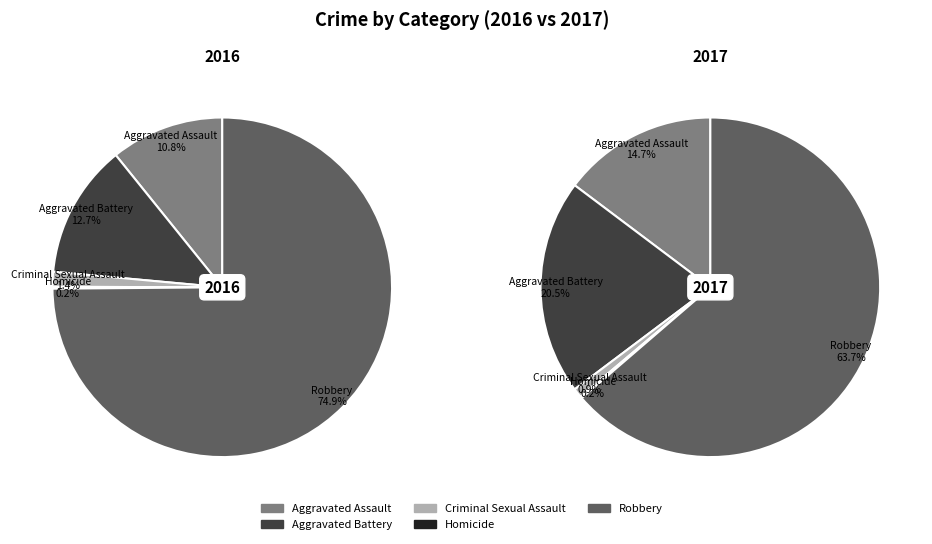

What percentage is NOT represented by Aggravated Assault?

89.2%